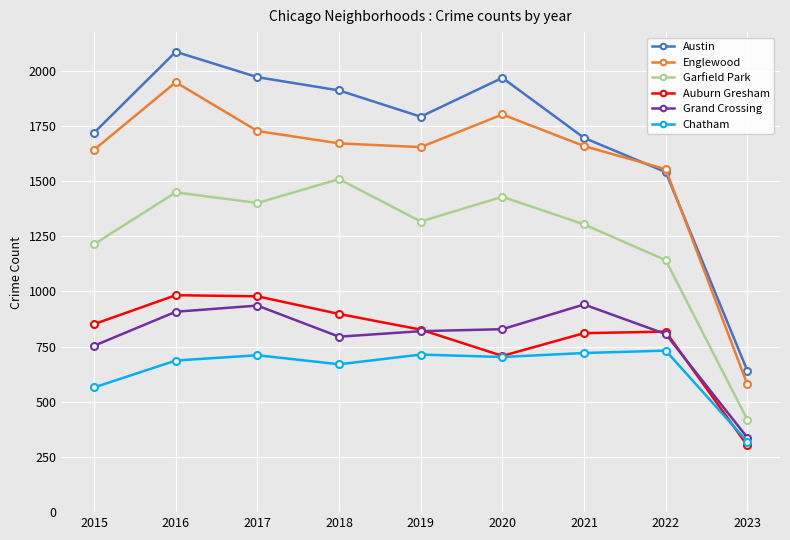

Does the chart display data point markers on the line(s)?

Yes